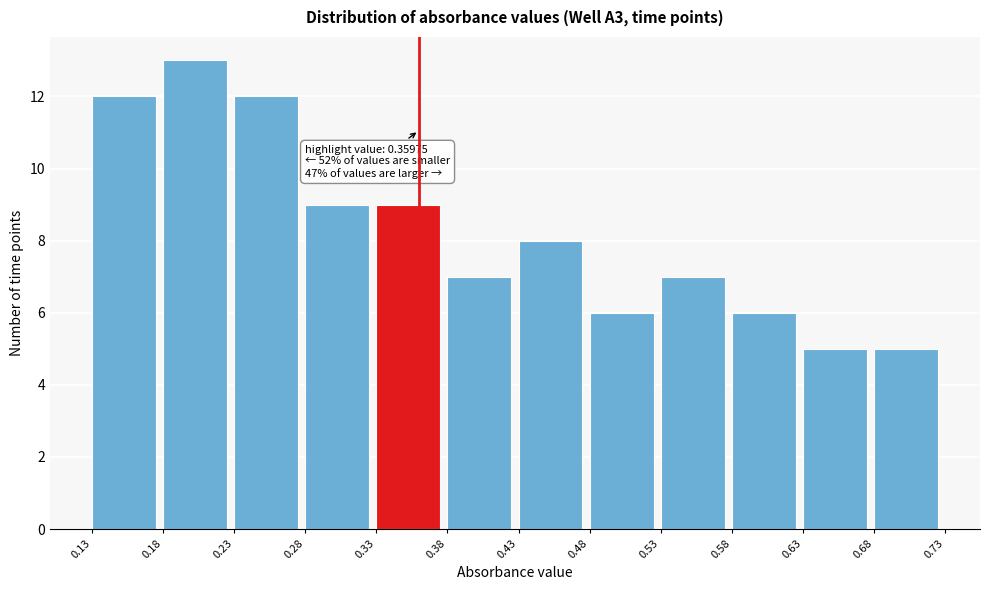

Over which range of the x-axis is the bar tallest?

0.18 to 0.23